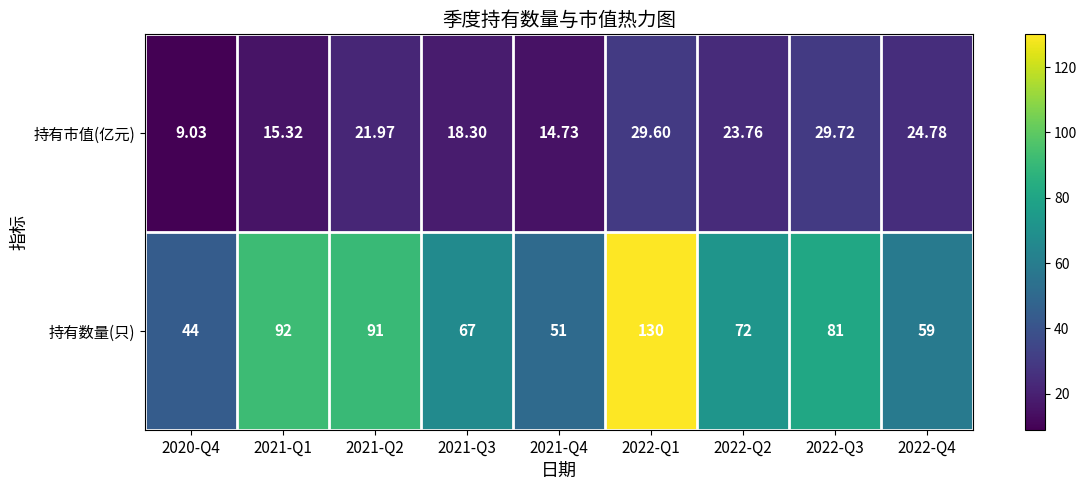

List the series in order of their overall mean, highest first.

持有数量(只), 持有市值(亿元)